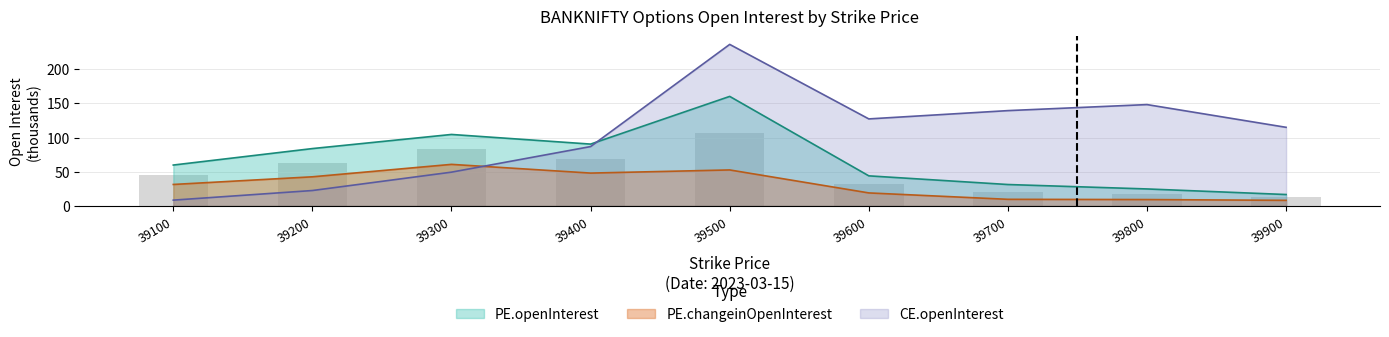

How many data points in CE.openInterest are less than 114?

4